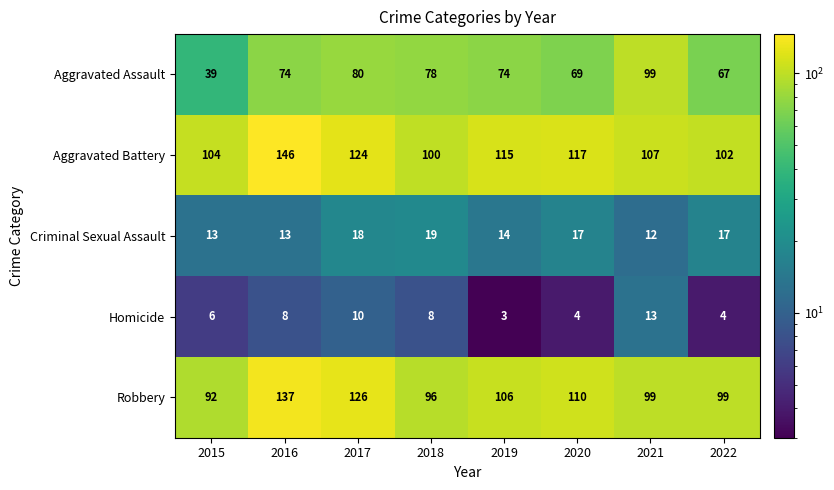

Is it true that Criminal Sexual Assault equals 17 at 2020?

True